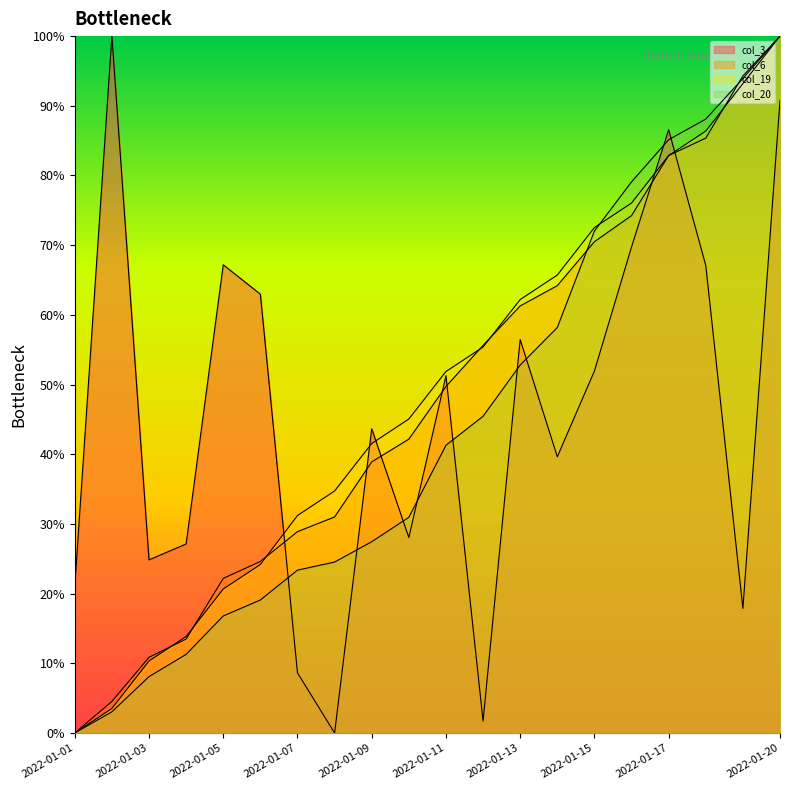

Which has a higher value, 2022-01-12 or 2022-01-13?

2022-01-13